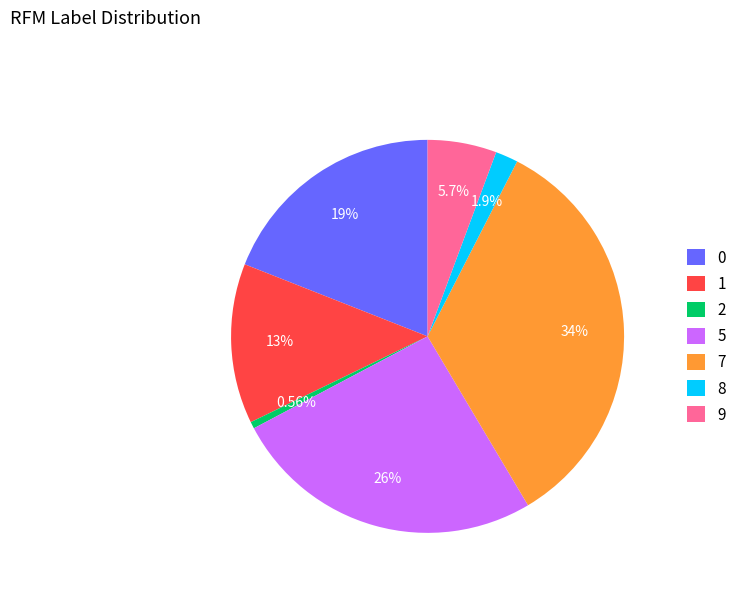

To the nearest percent, what is the difference between the 8 and 7 slice percentages?

32%